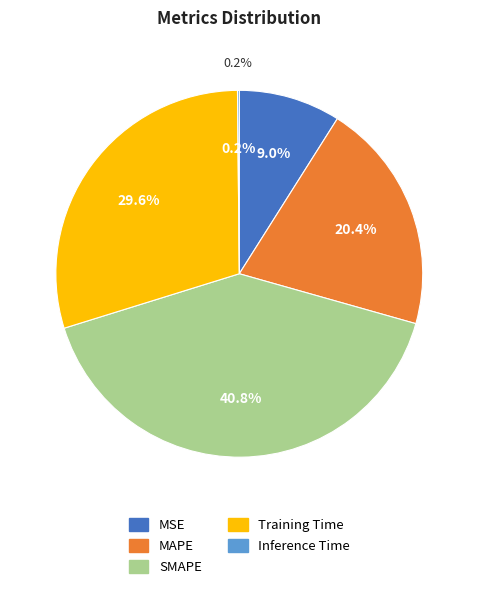

What is the largest slice in the pie chart?

SMAPE